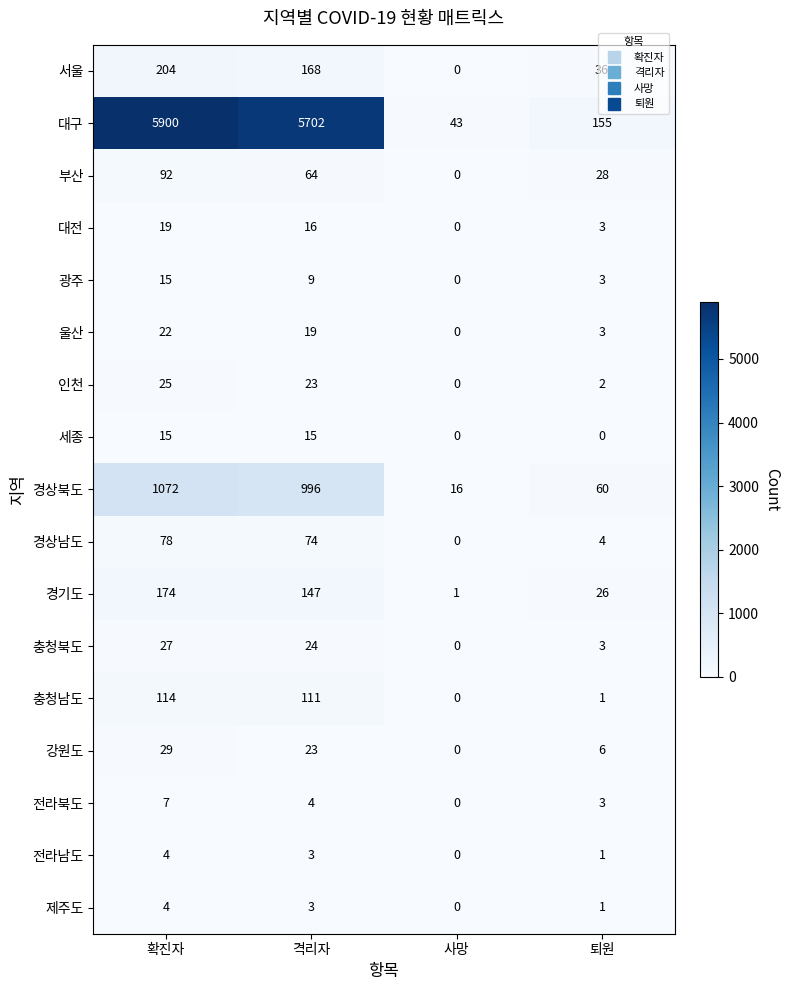

What is the maximum value shown in the chart?

5900